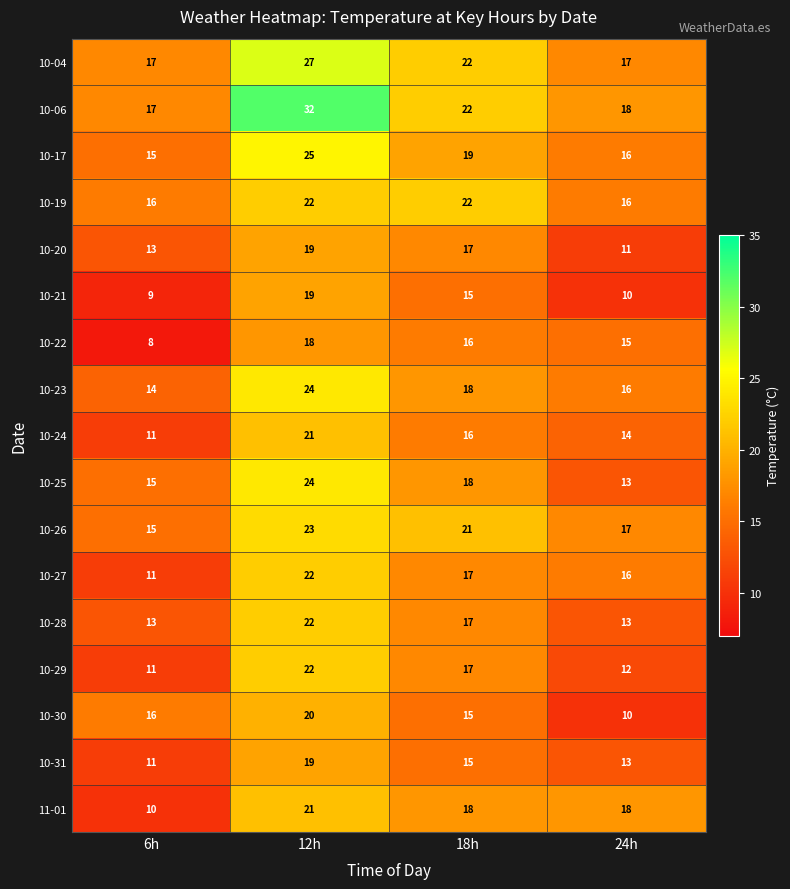

What is the spread (max minus min) of values at 18h?

7